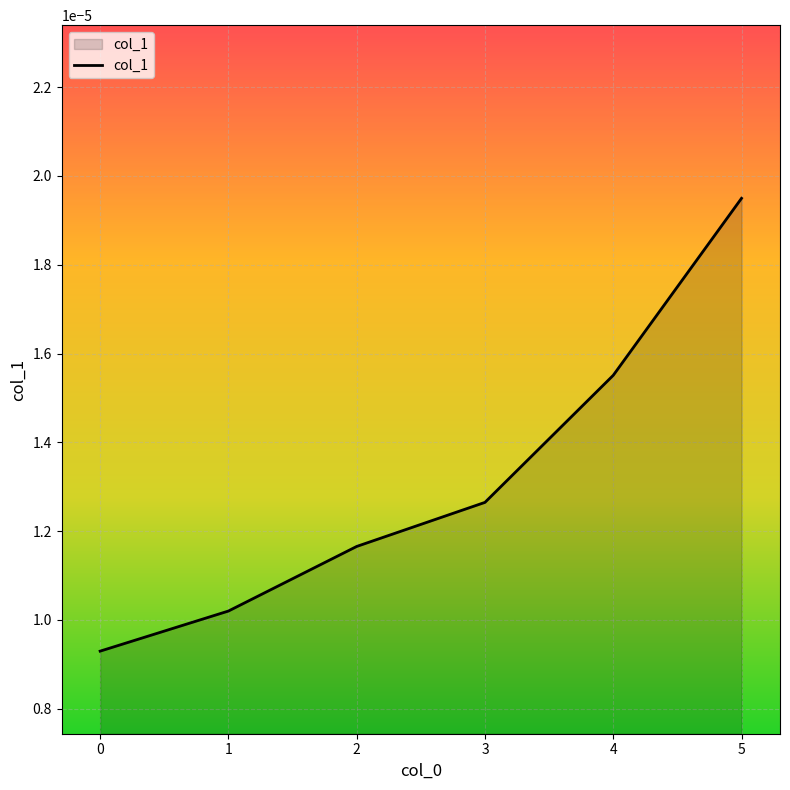

True or false: the data has more than 2 interior local peaks.

False